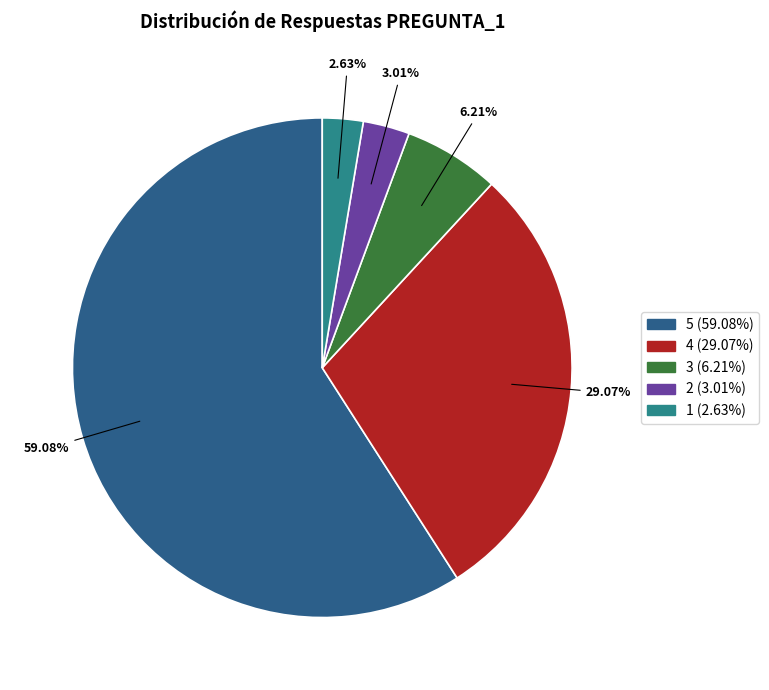

Does any single category account for the majority?

Yes